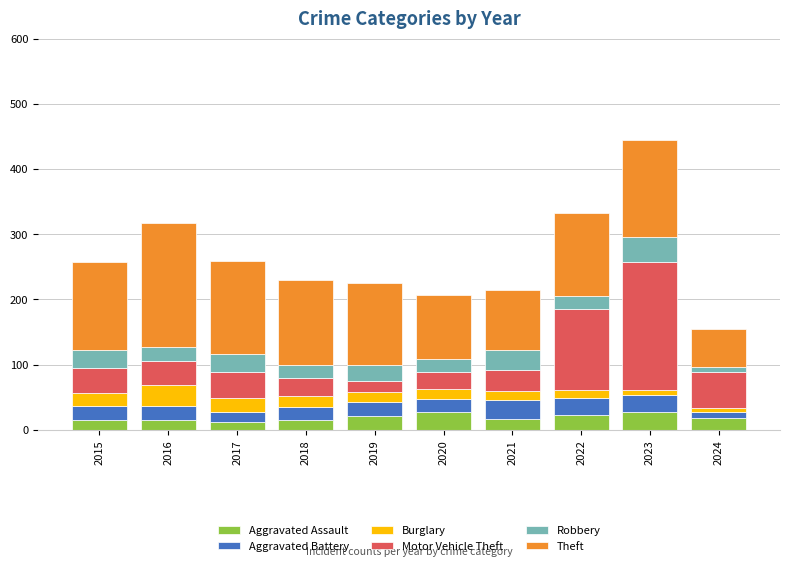

At which category is the sum across all series the highest?

2023